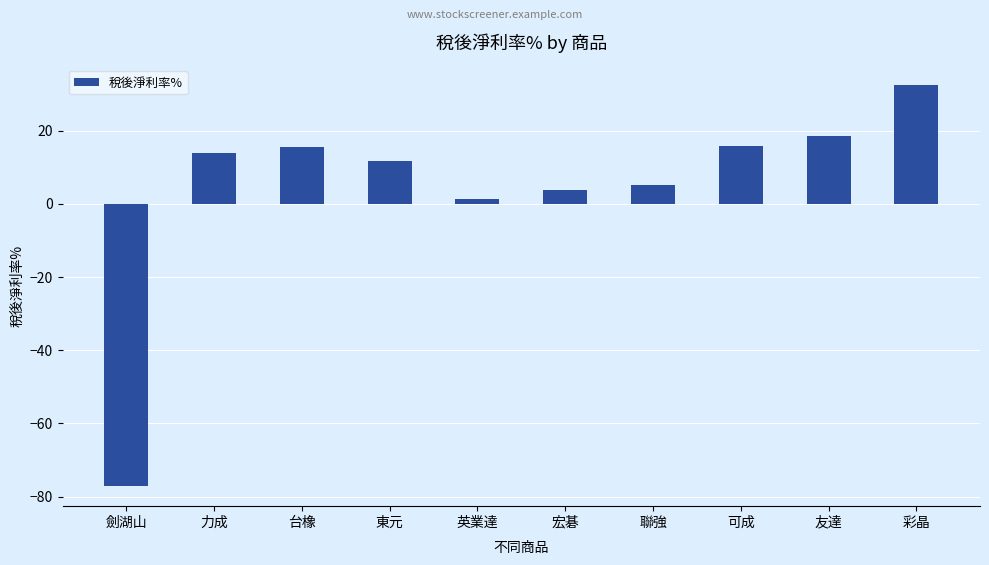

What is the label of the 2nd bar from the right?

友達